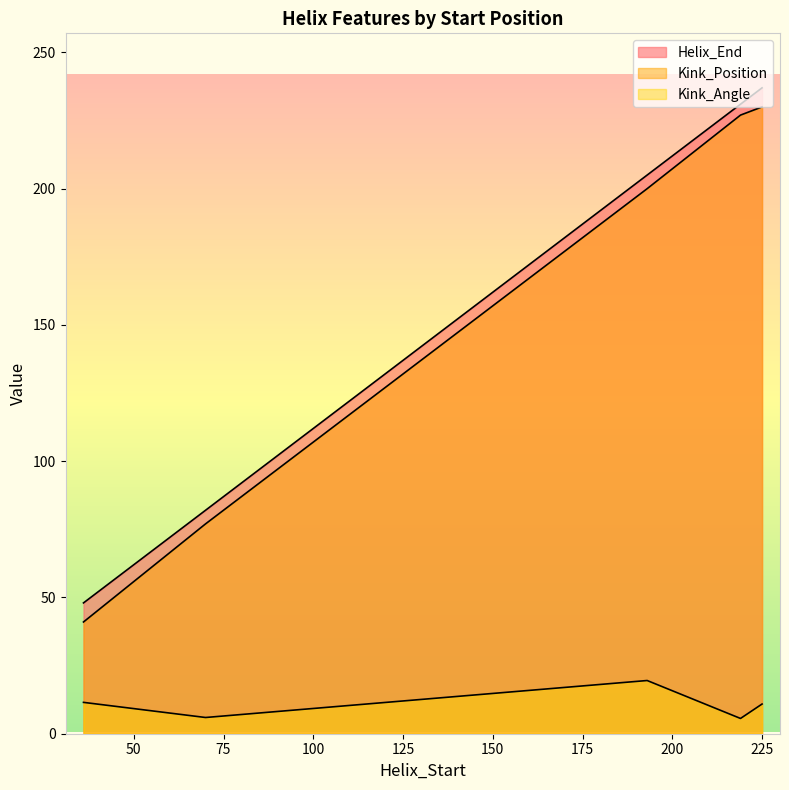

What is the label of the 3rd point from the left?

193